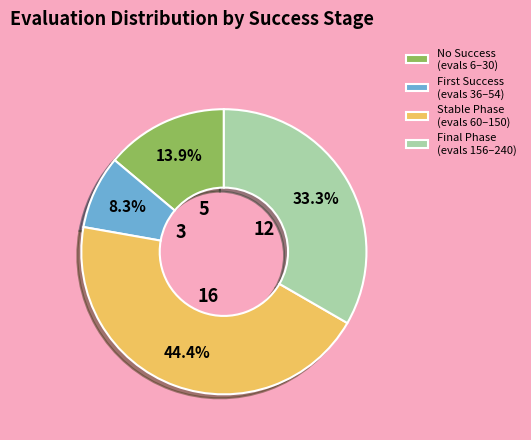

How many segments does this pie chart have?

4